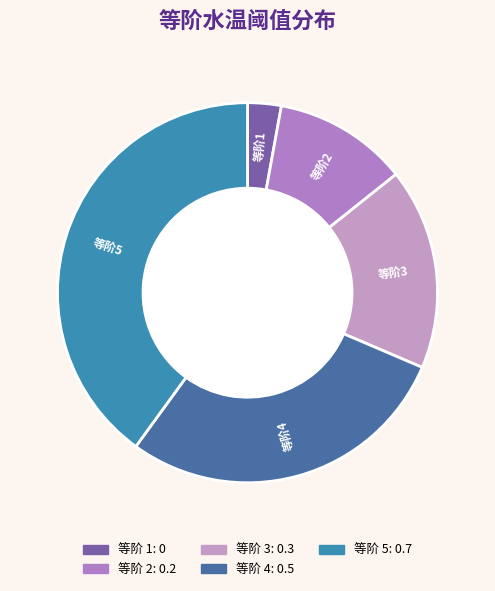

Count the number of slices in the pie.

5